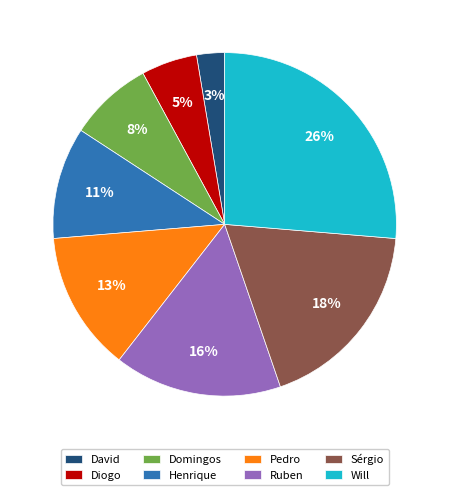

Is it true that Ruben is 16% of the pie?

True